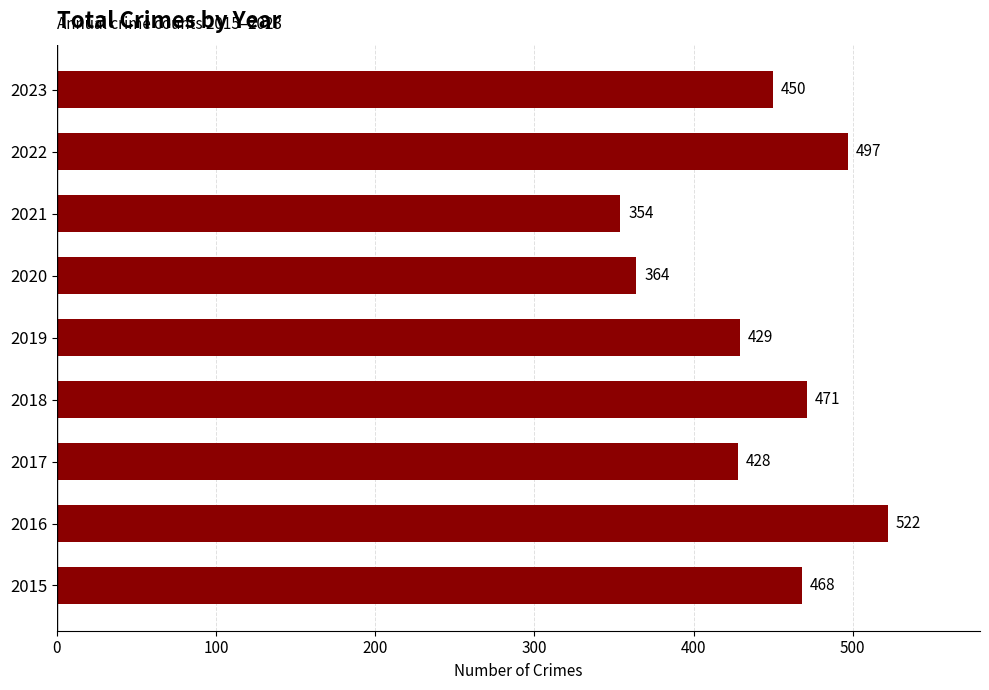

The value at 2020 is 364. True or false?

True